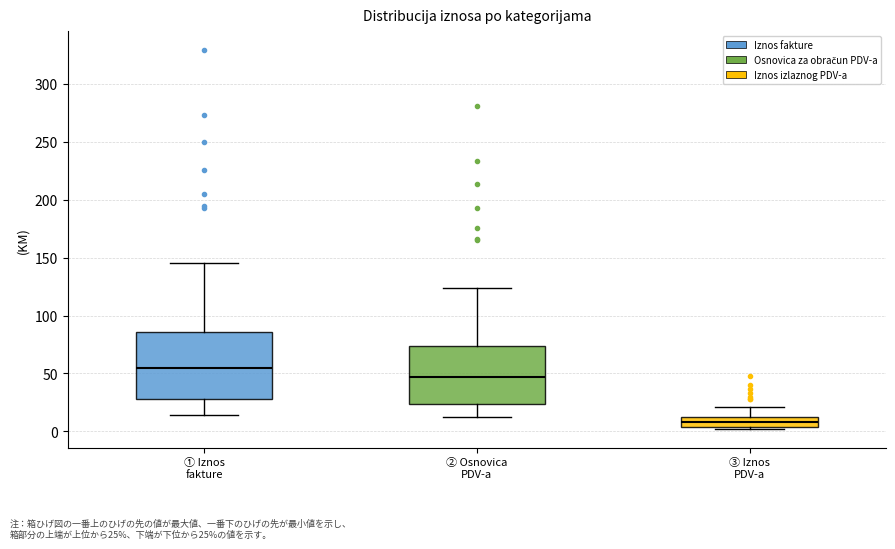

Which box has the highest median line?

① Iznos fakture